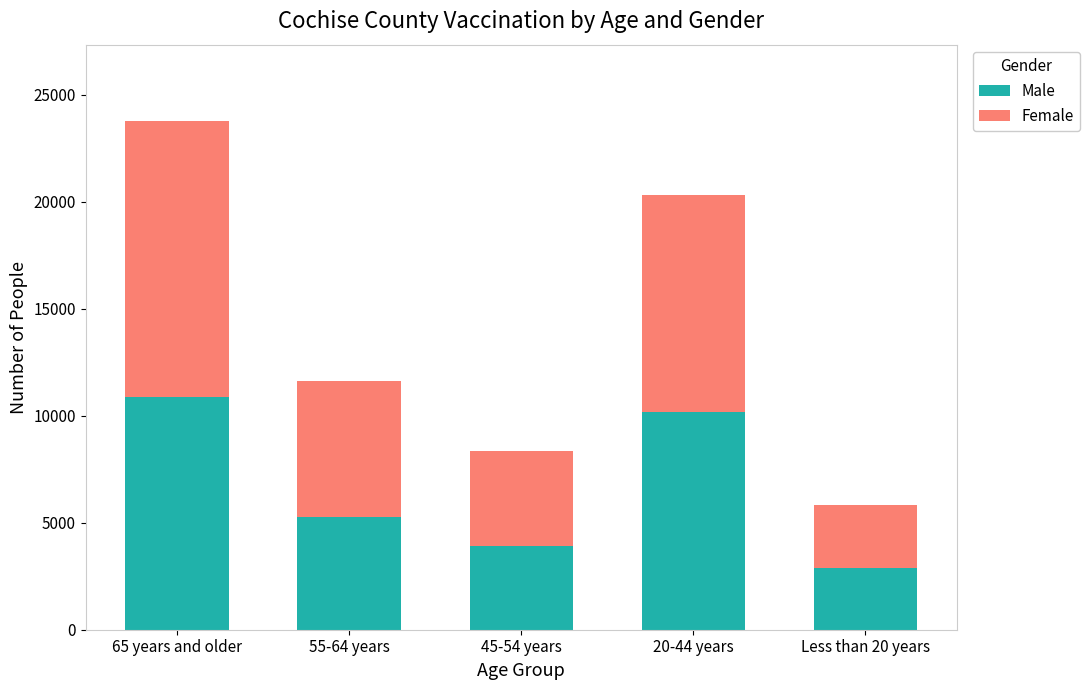

What is the total value across all series at 20-44 years?

20332